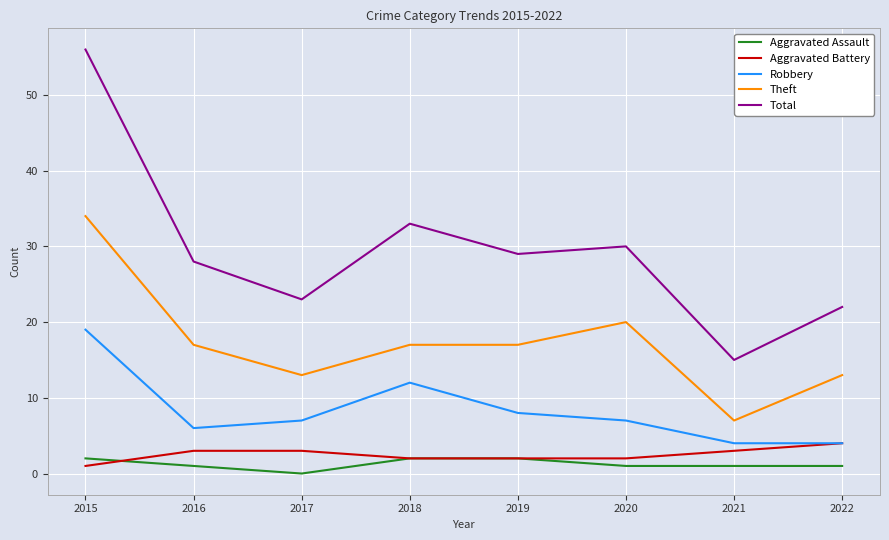

Where does the Theft series first go above 17?

2015